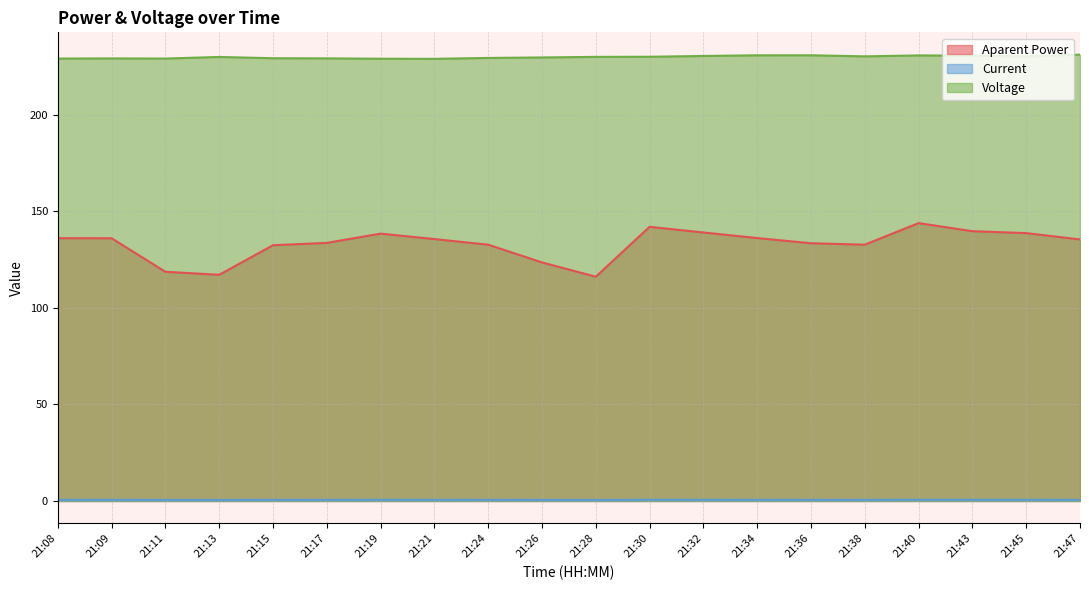

The value of Current at 21:26 is 0.5. True or false?

True